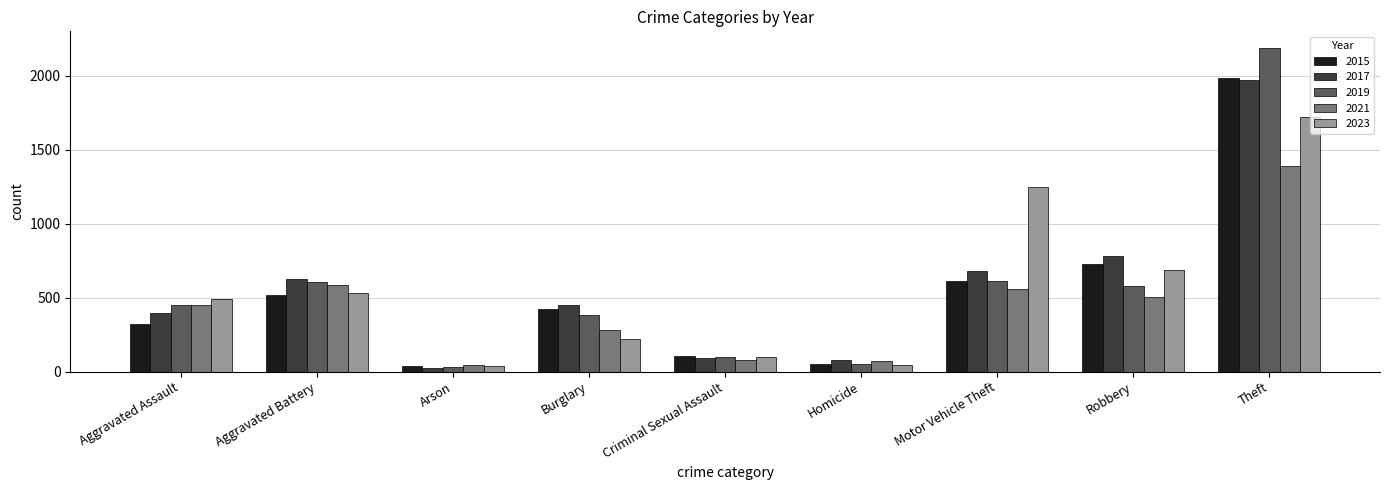

What is the difference between the 2023 values at Burglary and Motor Vehicle Theft?

1021